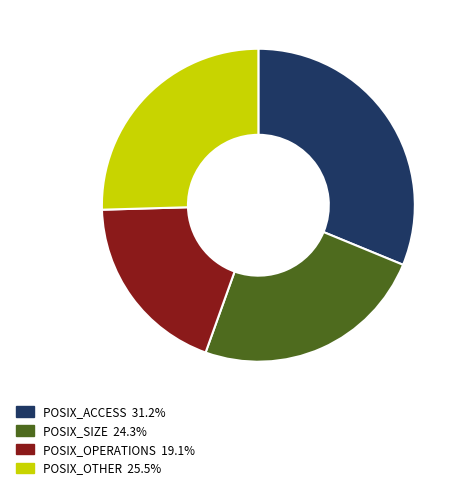

How many slices are in this pie chart?

4